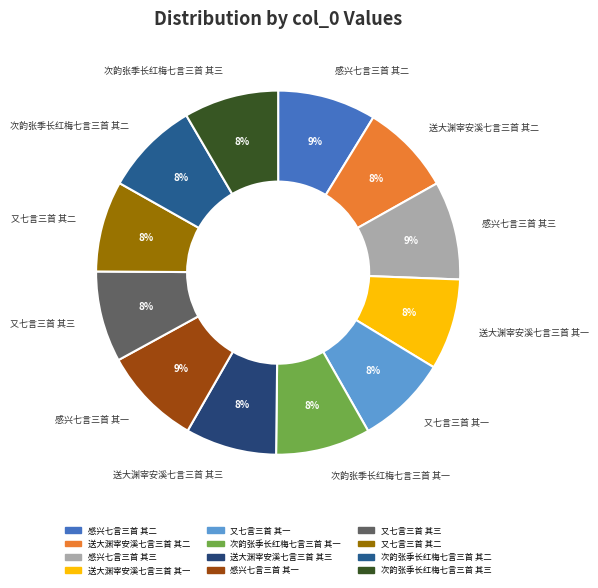

Is the sum of 又七言三首 其二 and 次韵张季长红梅七言三首 其三 greater than half?

No